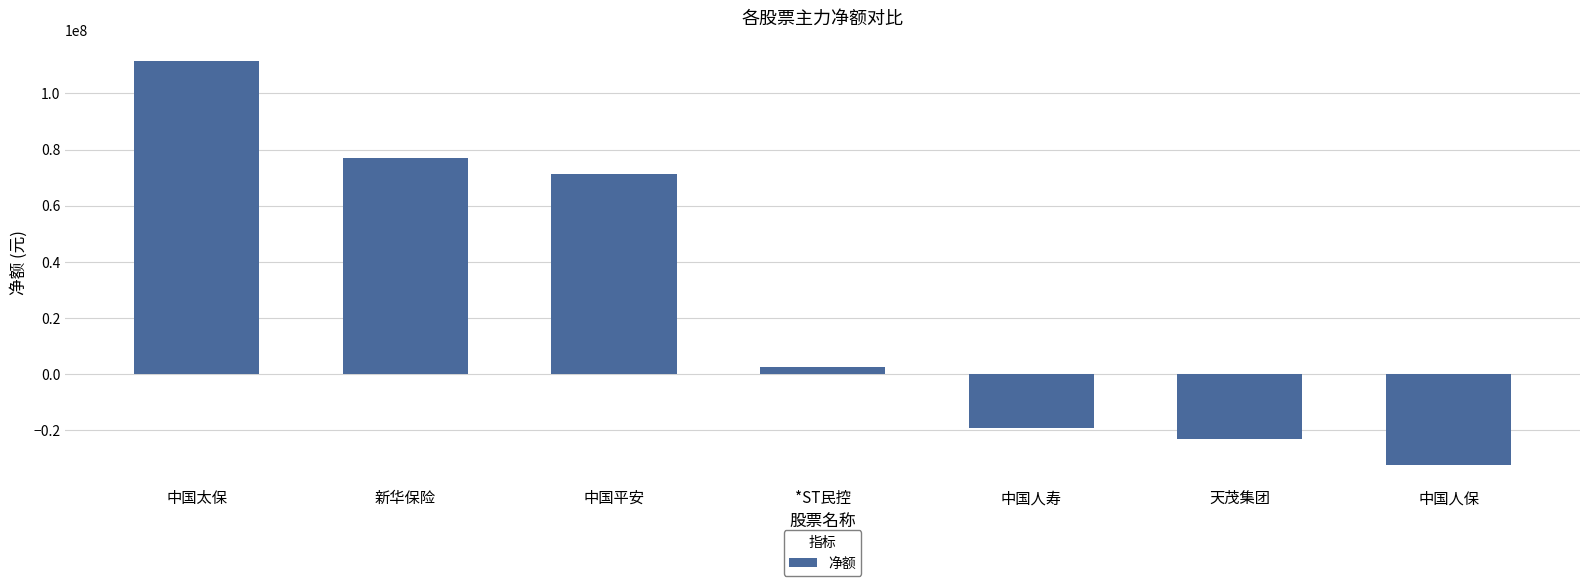

At which label is the value closest to 39660350?

中国平安